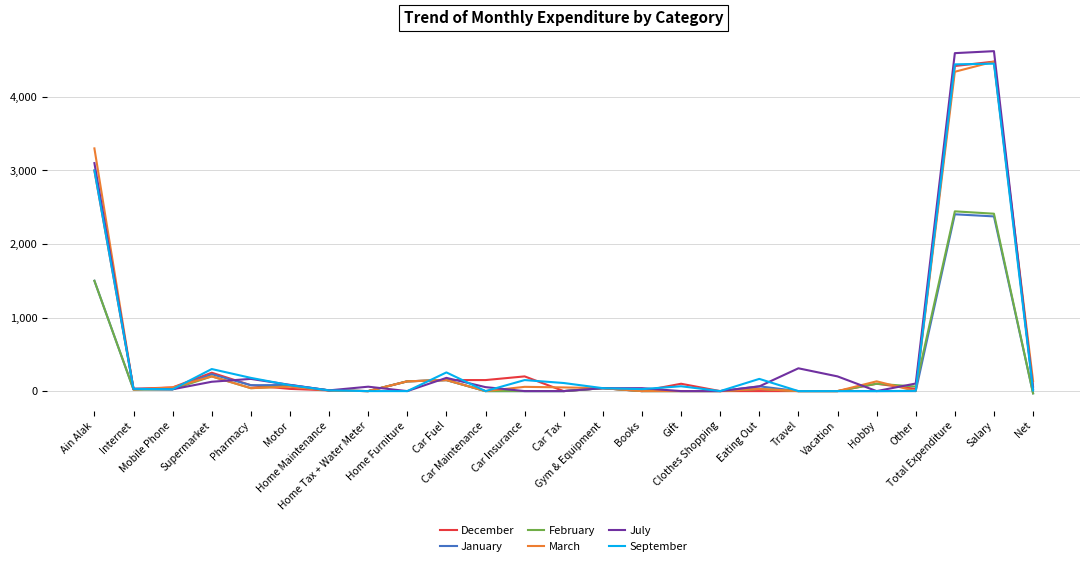

Which series has the widest spread of values?

July